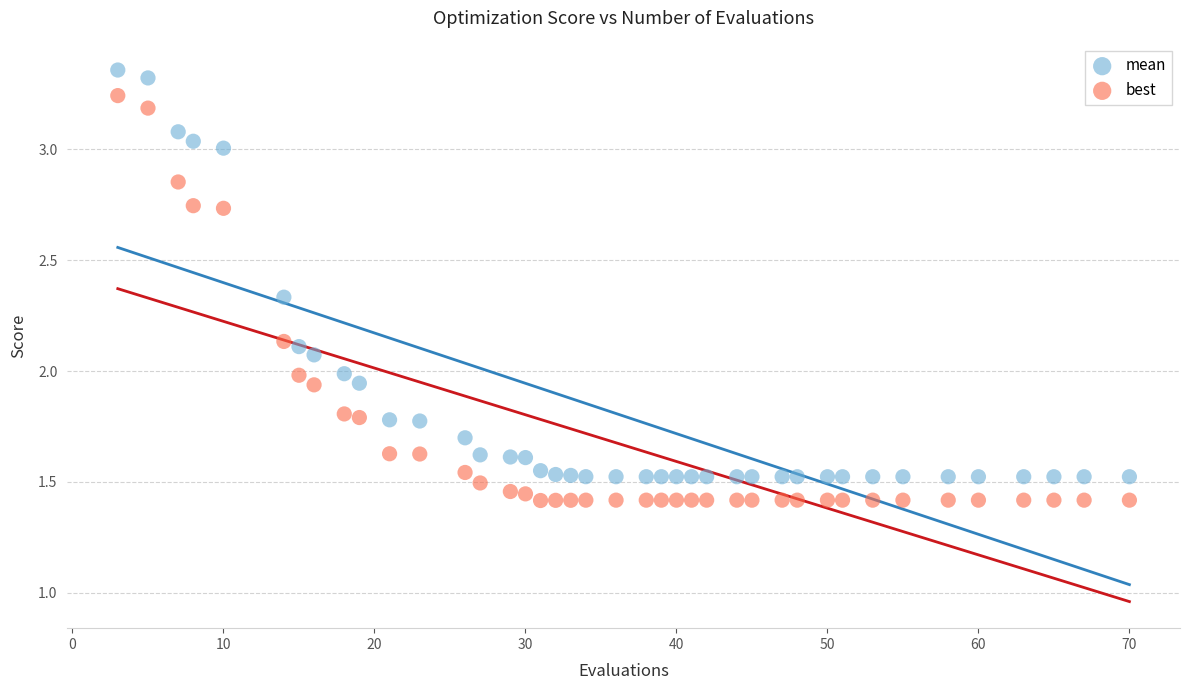

Across all data points, what is the range of X values (max minus min)?

67.0